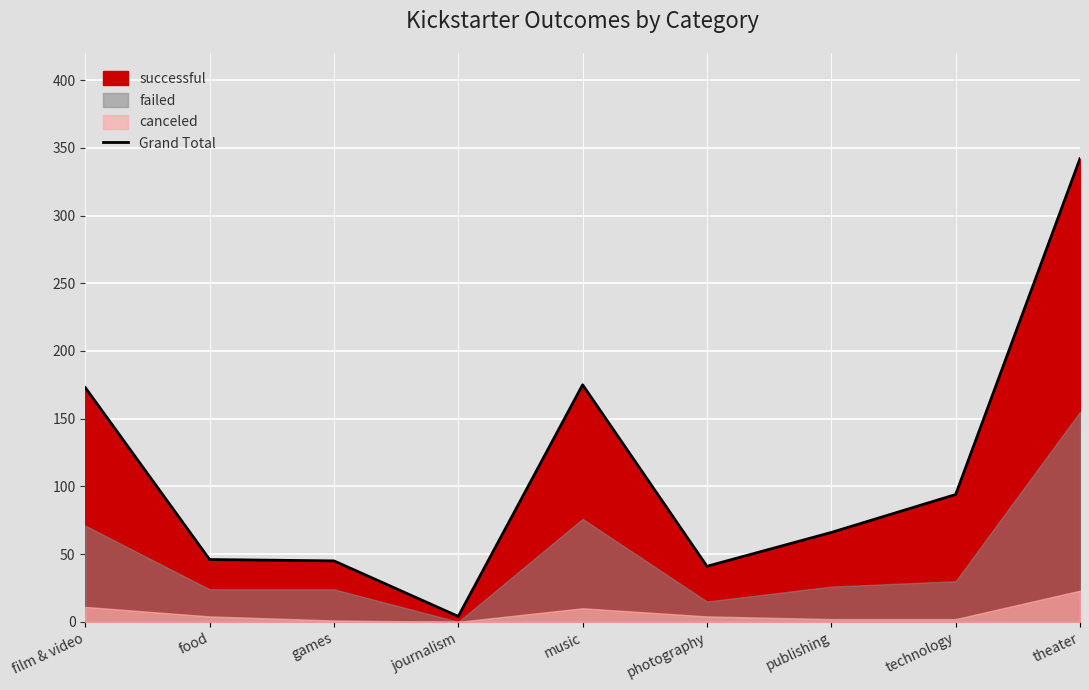

How many categories are shown in the chart?

9